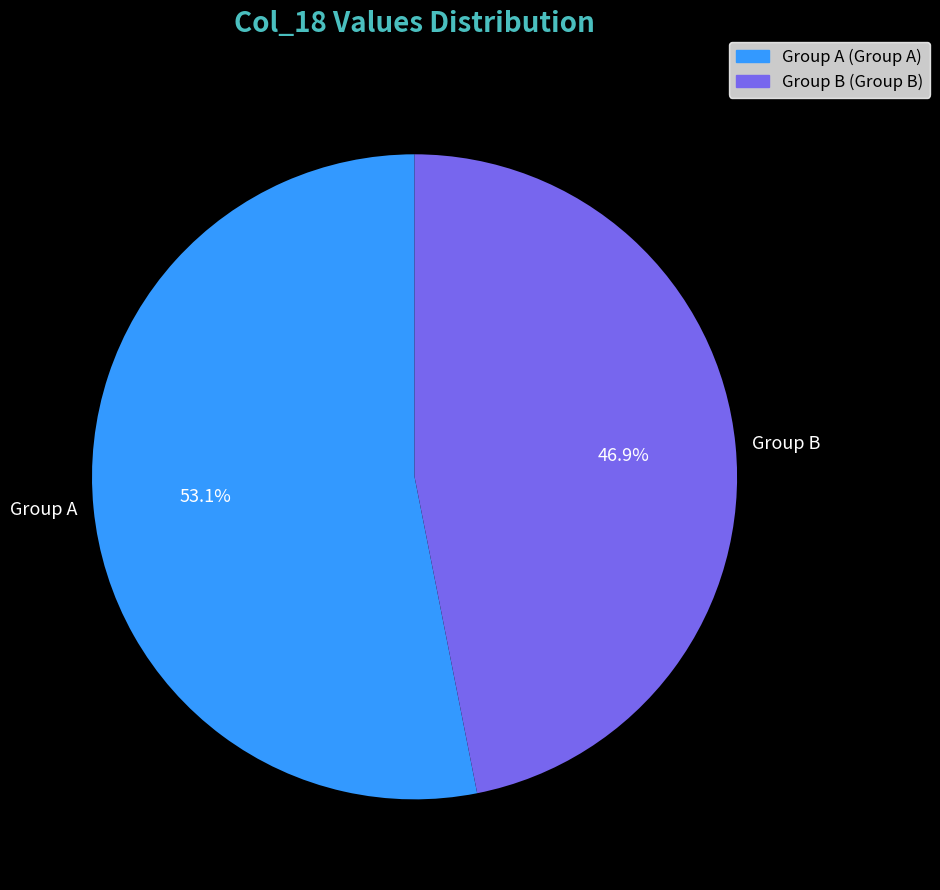

What is the ratio of the value at Group A to the value at Group B?

1.1